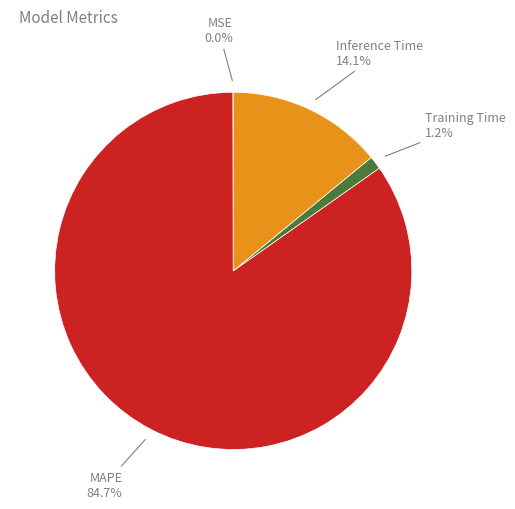

Does any single category account for the majority?

Yes